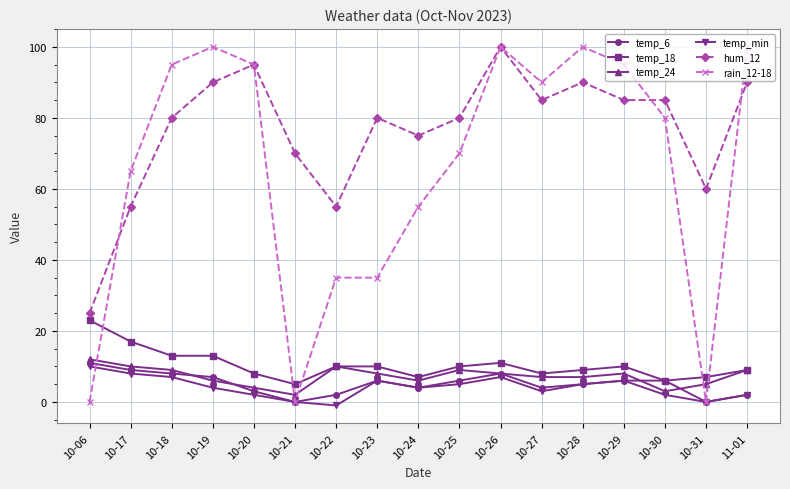

True or false: hum_12 has a value of 55 at 10-22.

True